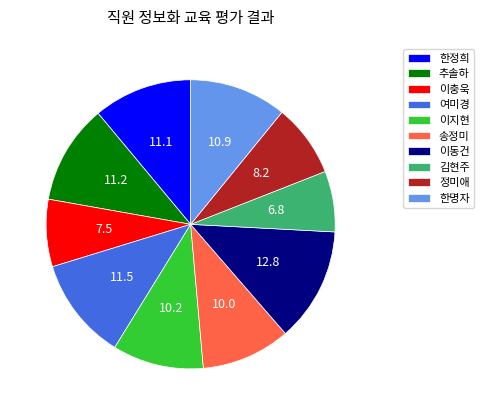

Approximately how many times larger is the value at 정미애 compared to 송정미?

0.8